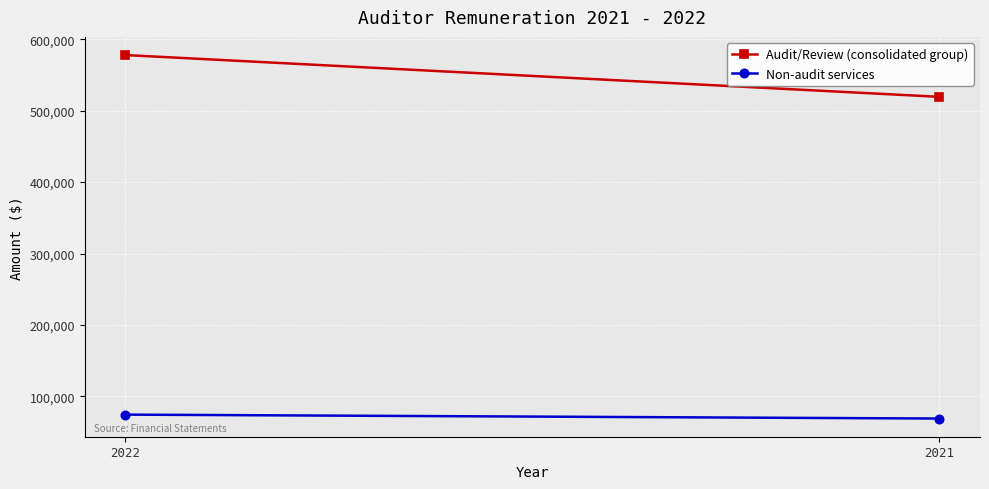

Reading left to right, extract all data points from this chart.

Audit/Review (consolidated group): 577950	519450
Non-audit services: 74390	68890